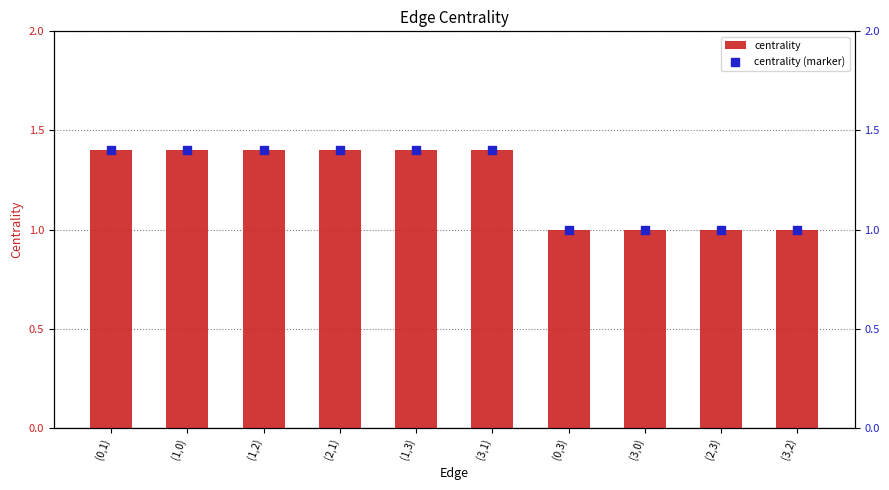

Which series has the largest total across all categories?

centrality